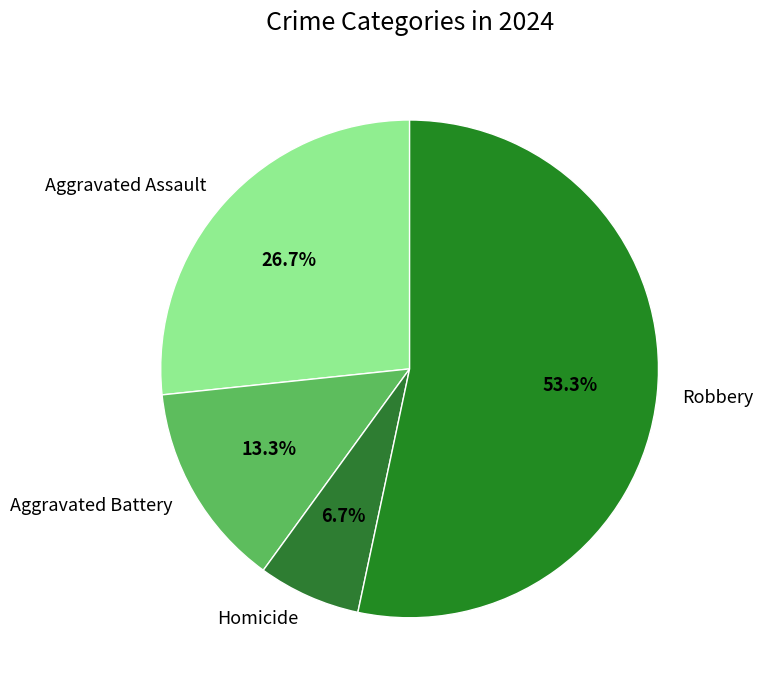

How many segments does this pie chart have?

4